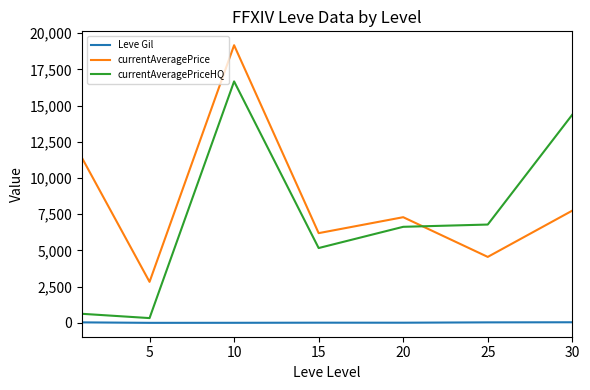

True or false: currentAveragePriceHQ and Leve Gil intersect in this chart.

False